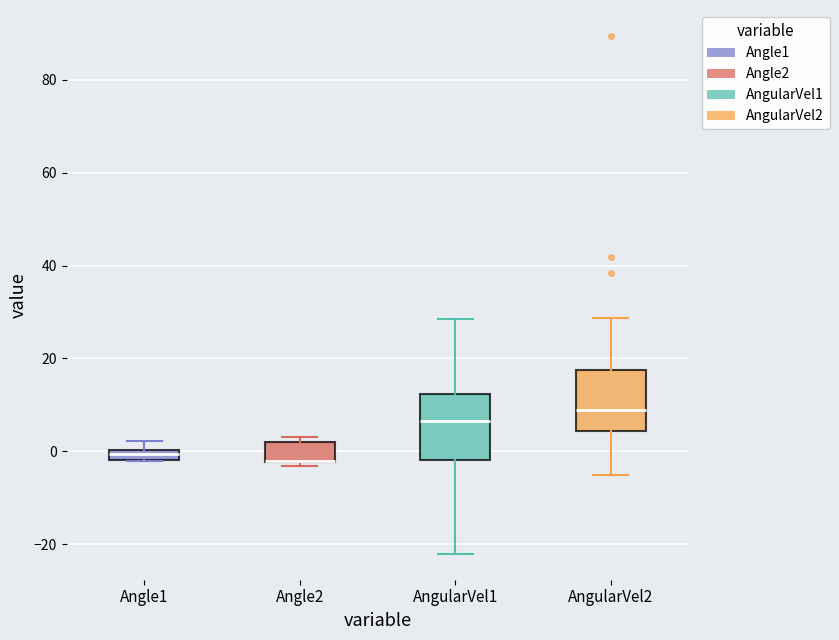

Where is the lower edge of the box for Angle2 on the y-axis? The values are not printed on the chart, so give them approximately, as read against the axis.

-2